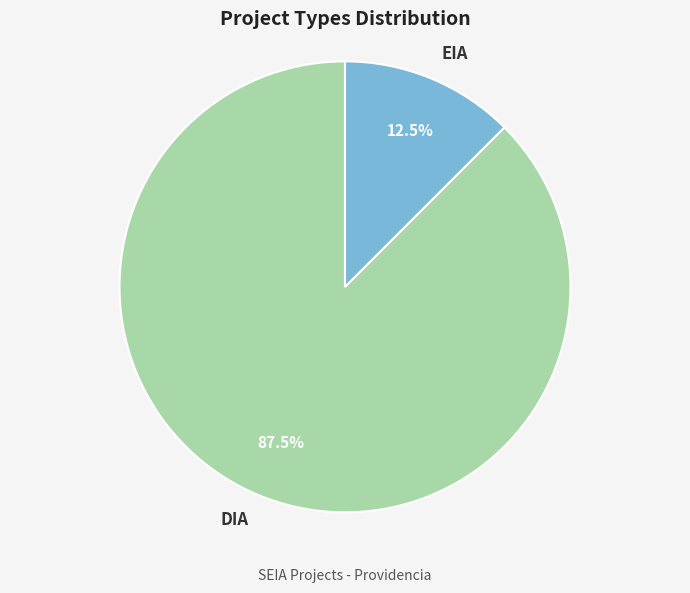

Is it true that DIA is 73% of the pie?

False